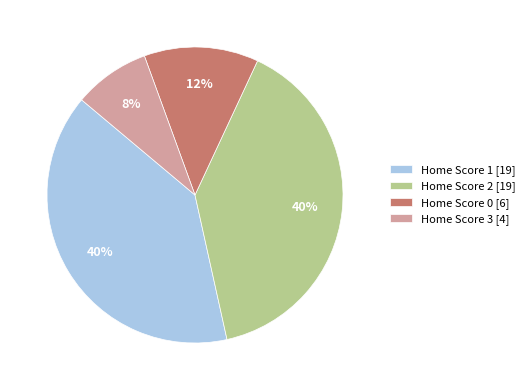

True or false: Home Score 1 [19] accounts for 53% of the total.

False